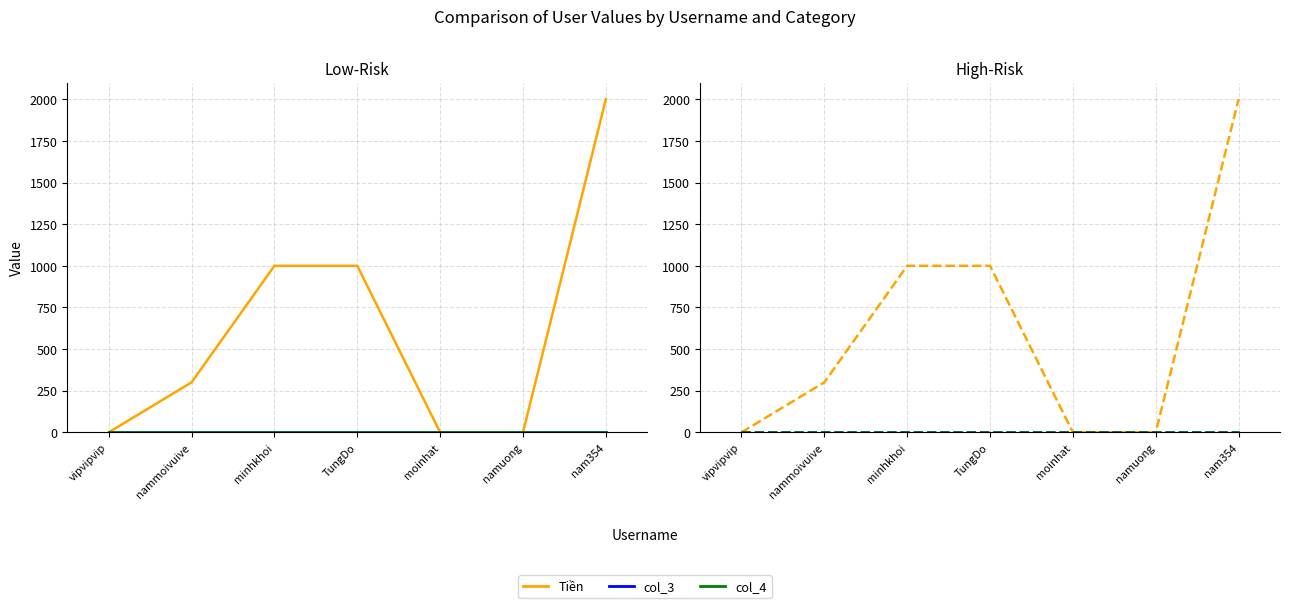

How many lines are shown in the chart?

3